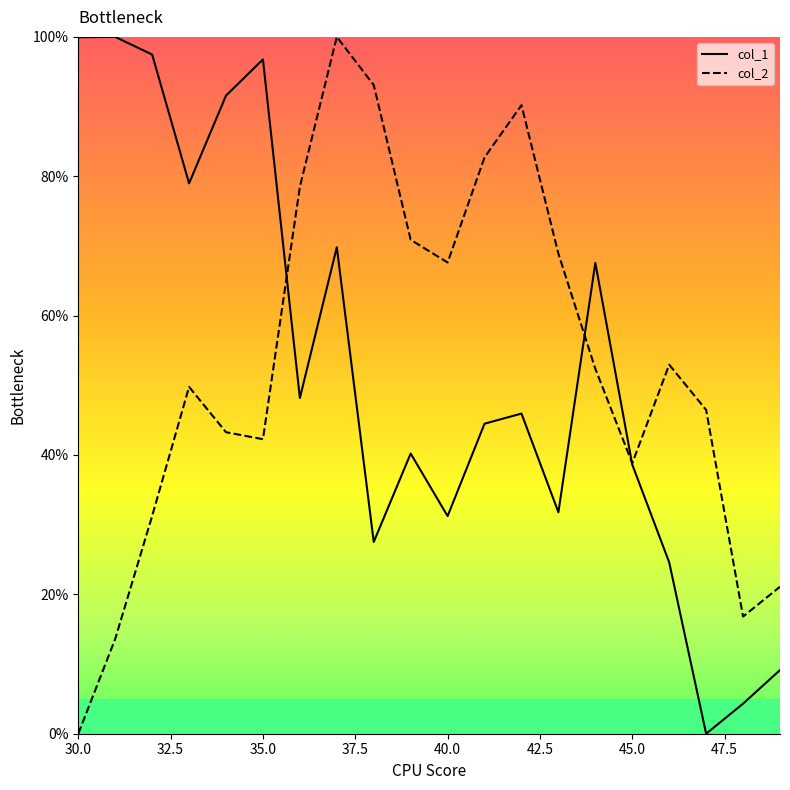

What is the difference between the maximum and minimum values in the col_1 series?

100.0